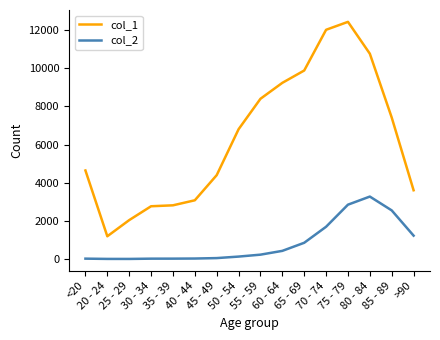

Count the number of data series in this chart.

2